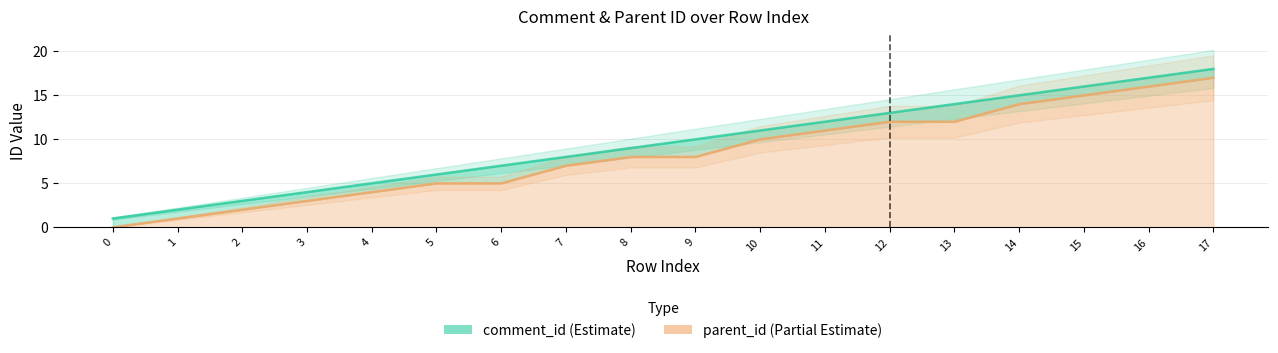

How many categories are shown in the chart?

18